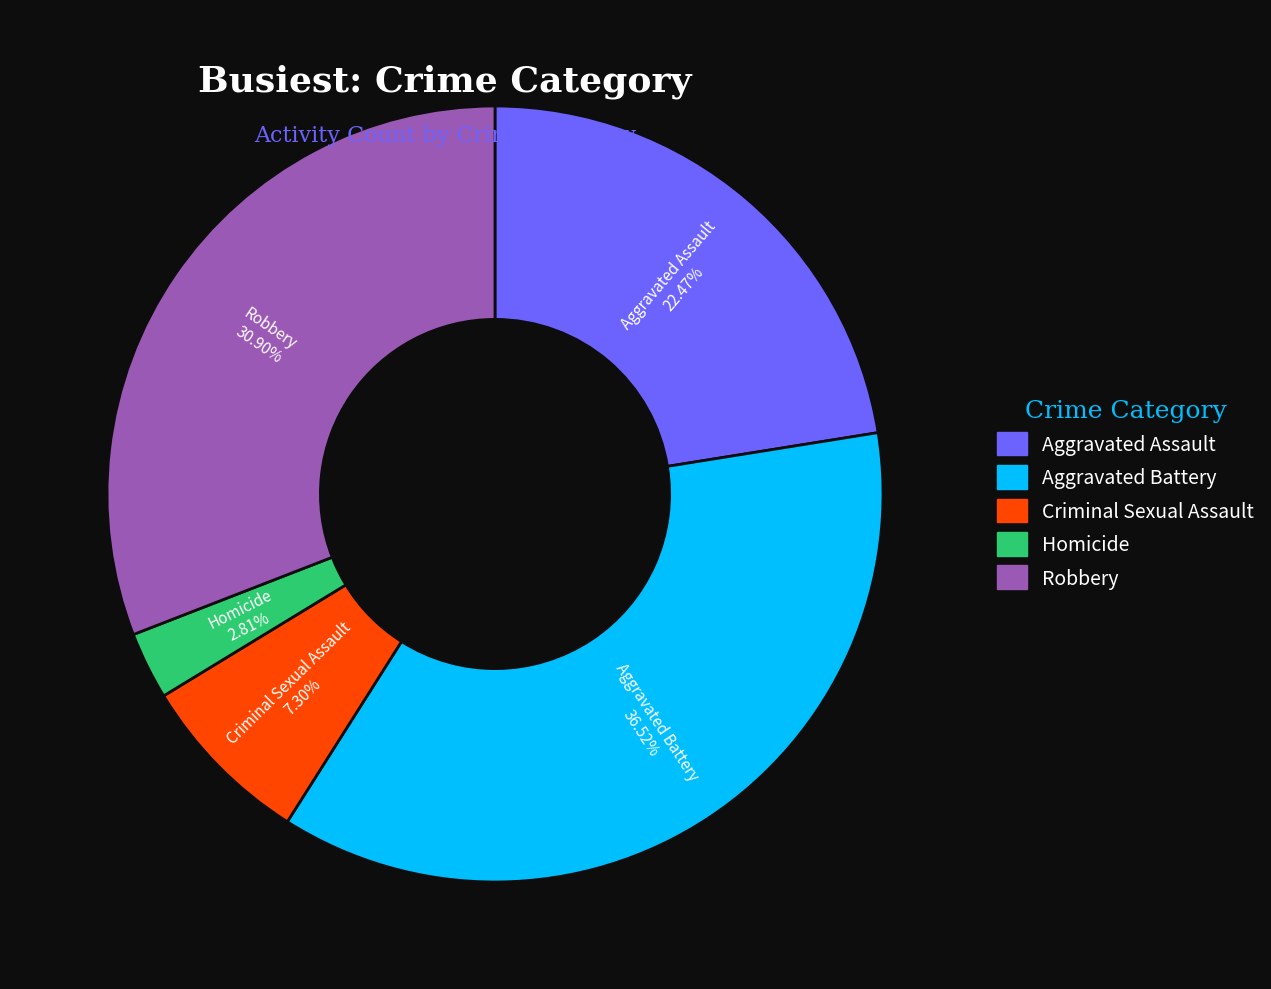

Which has a higher value, Aggravated Battery or Aggravated Assault?

Aggravated Battery